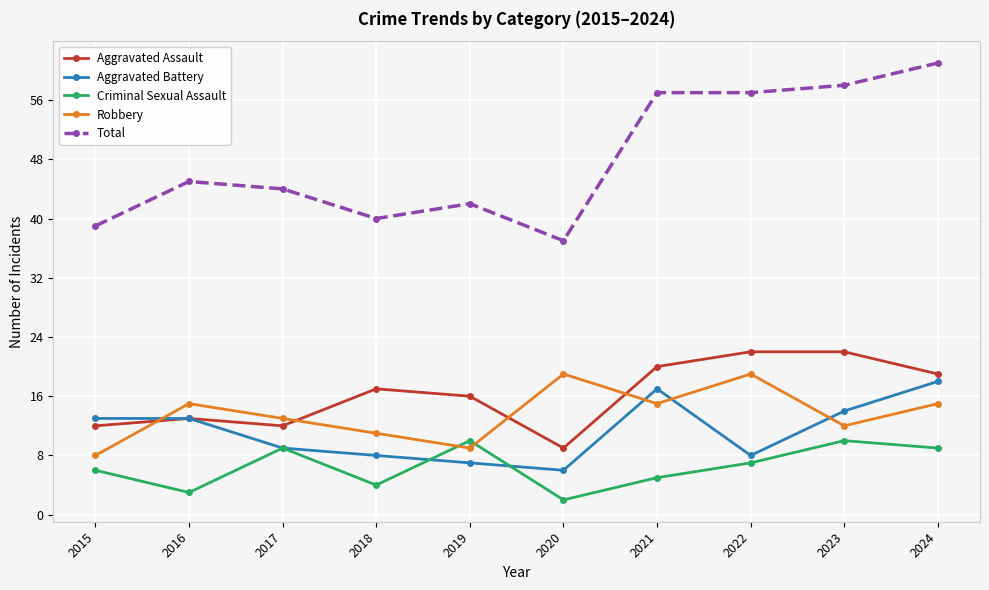

Between 2020 and 2024, which series saw the biggest shift?

Total